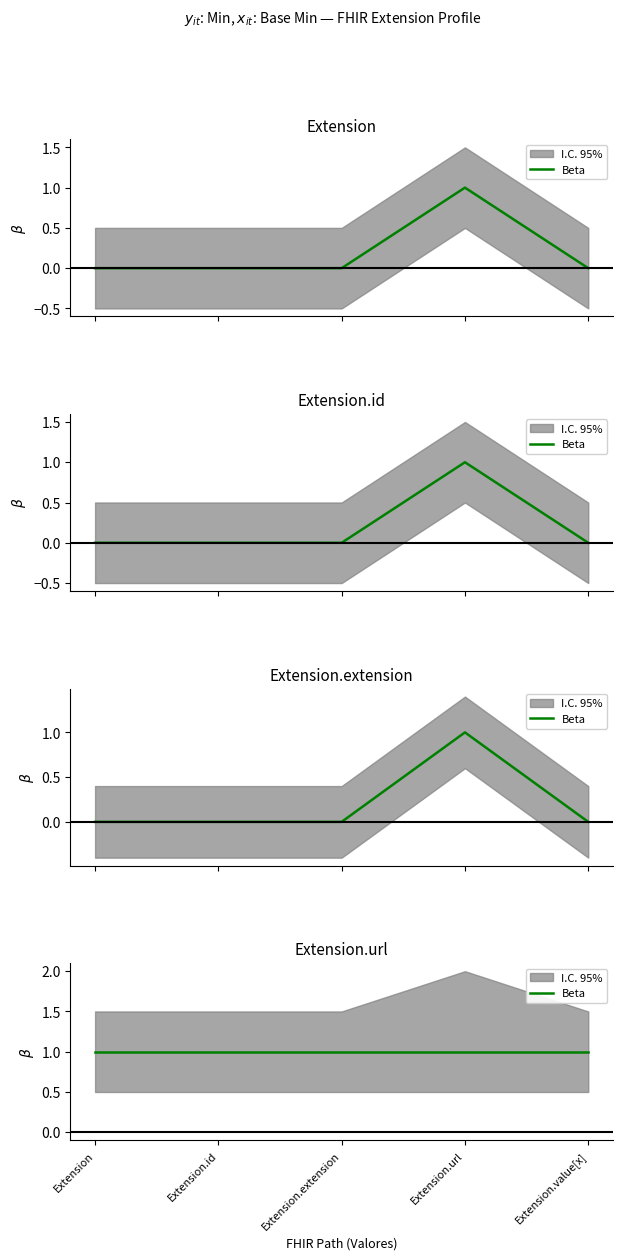

The value of Base Min at Extension.id is 0. True or false?

True